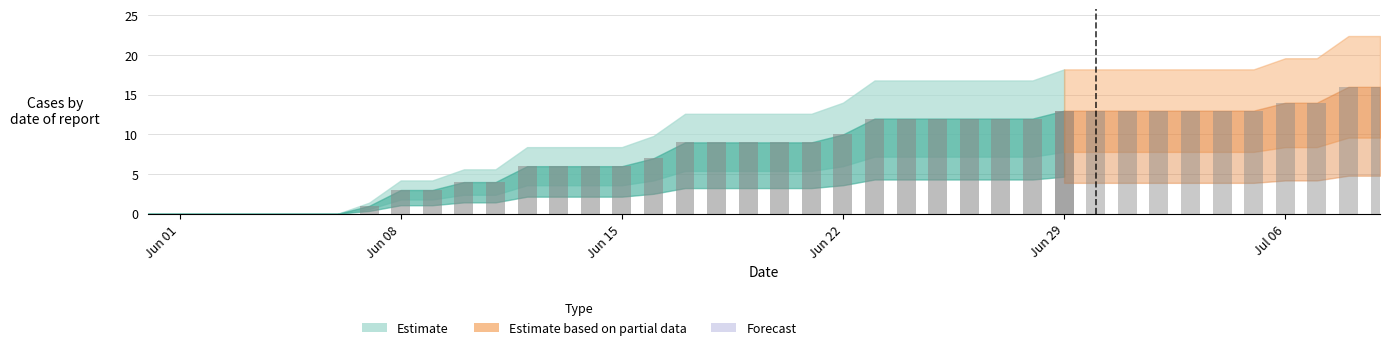

How many values are above zero?

23